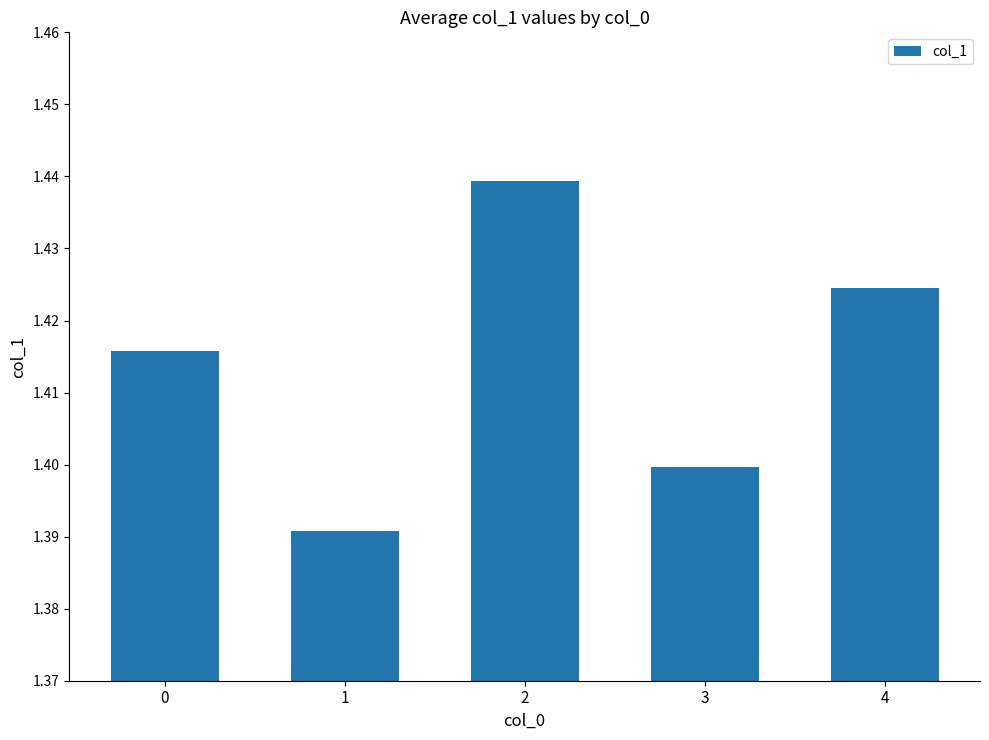

Which has a higher value, 3 or 4?

4